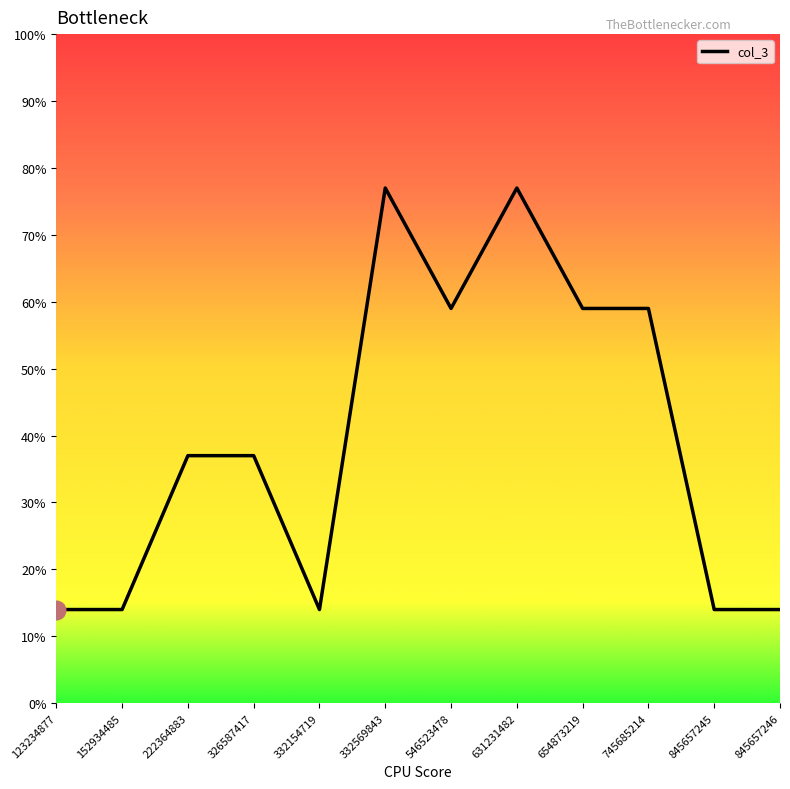

Approximately how many times larger is the value at 152934485 compared to 845657245?

1.0